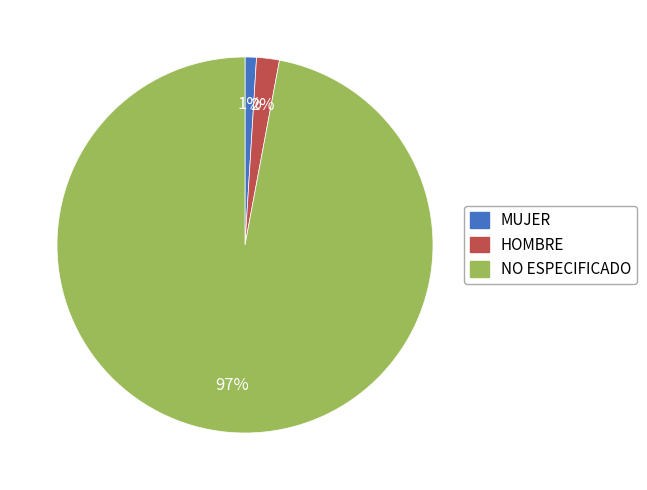

How many slices are in this pie chart?

3